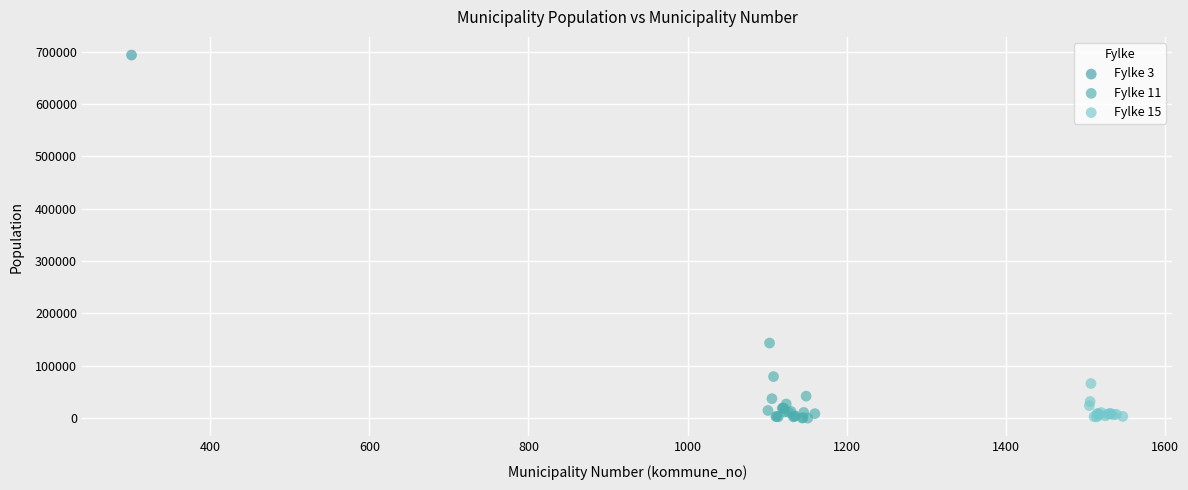

What are all the series names shown in the legend?

Fylke 3, Fylke 11, Fylke 15